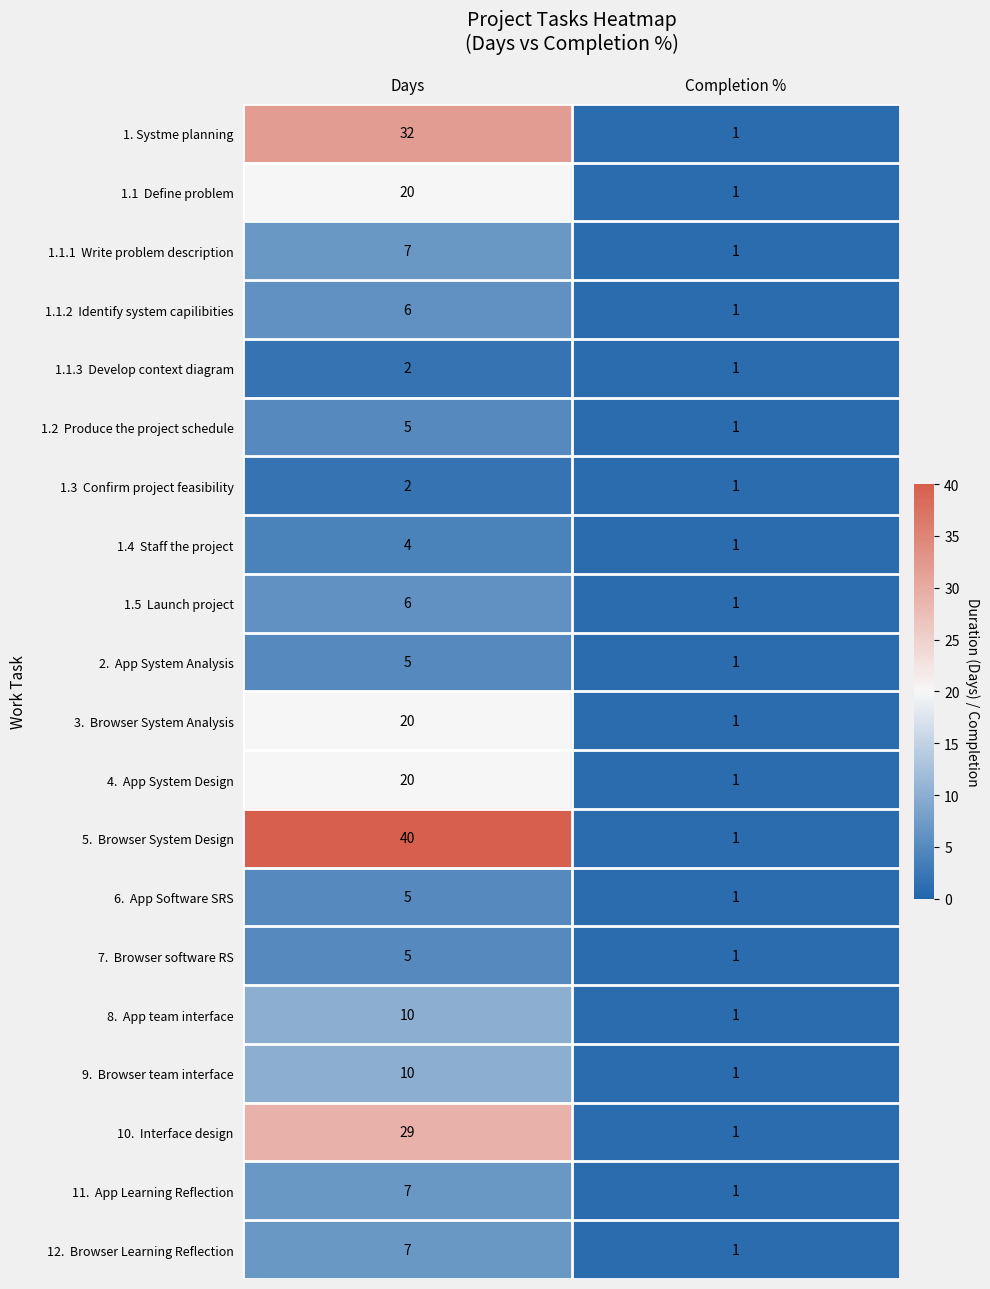

What is the difference between the highest and lowest values at Days?

38